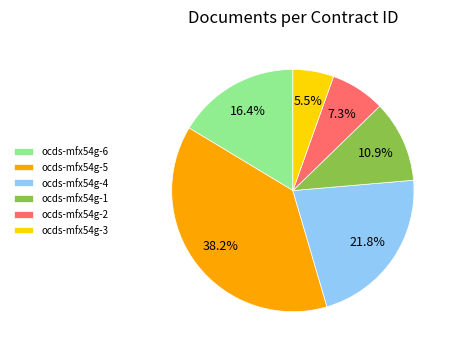

Which slice is the smallest?

ocds-mfx54g-3